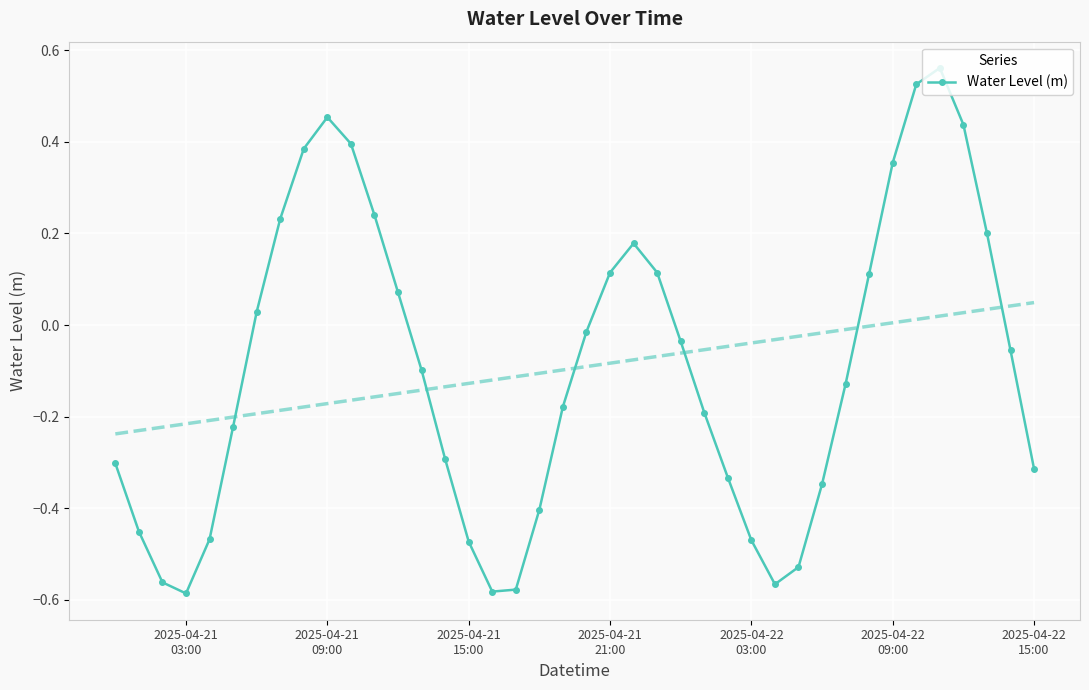

What is the value of the 20th point from the left?

-0.2